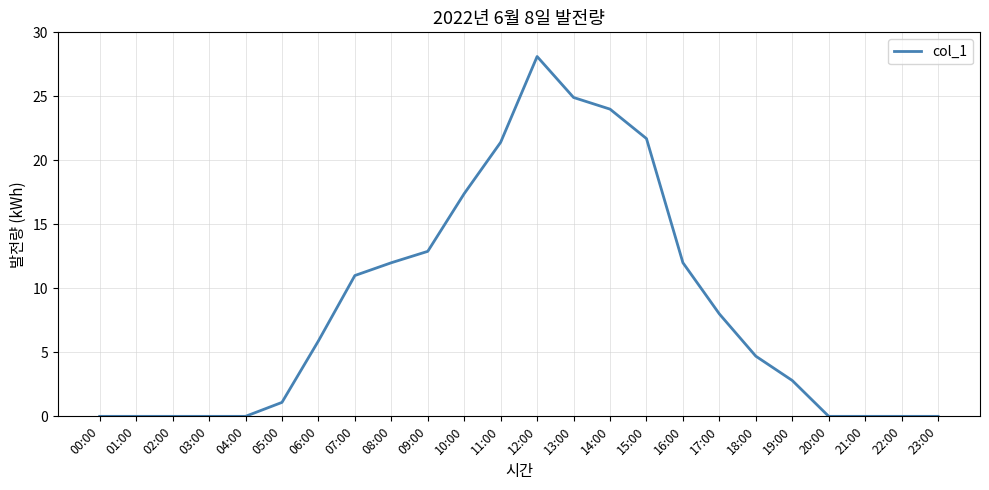

What is the difference between the maximum and minimum values?

28.1